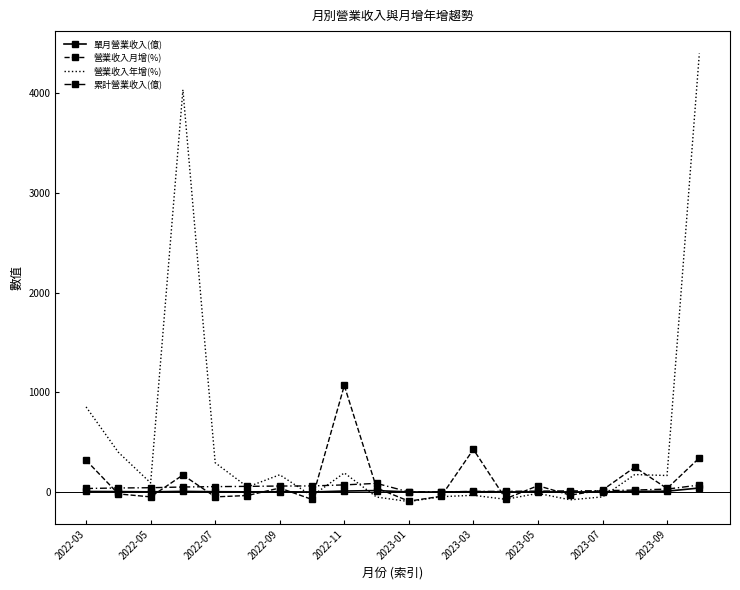

At which label is 營業收入年增(%) closest to 2151?

2022-03